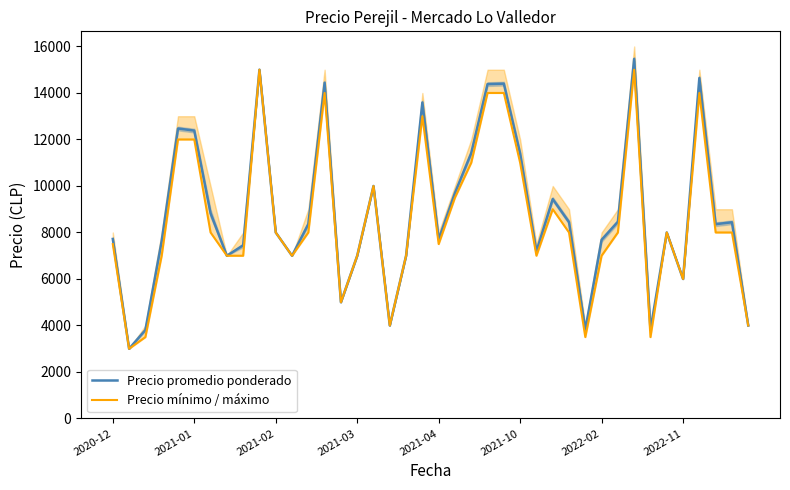

Which series has the largest total across all categories?

Precio promedio ponderado